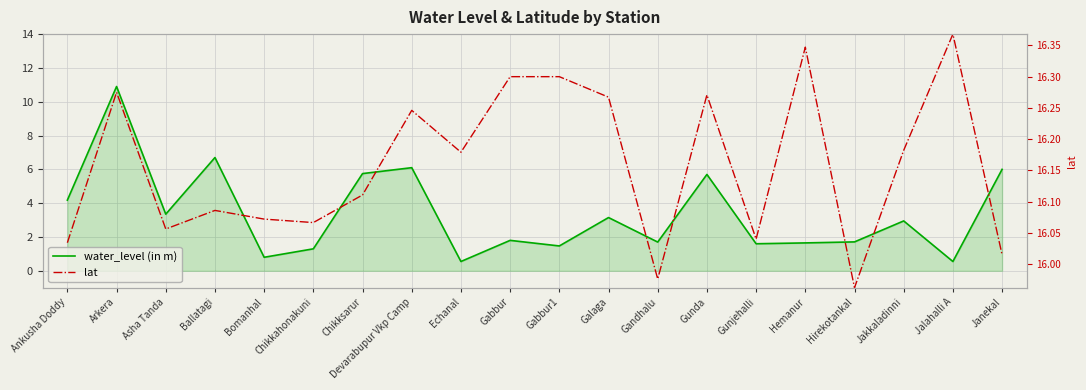

How many intersections are there between lat and water_level (in m)?

8